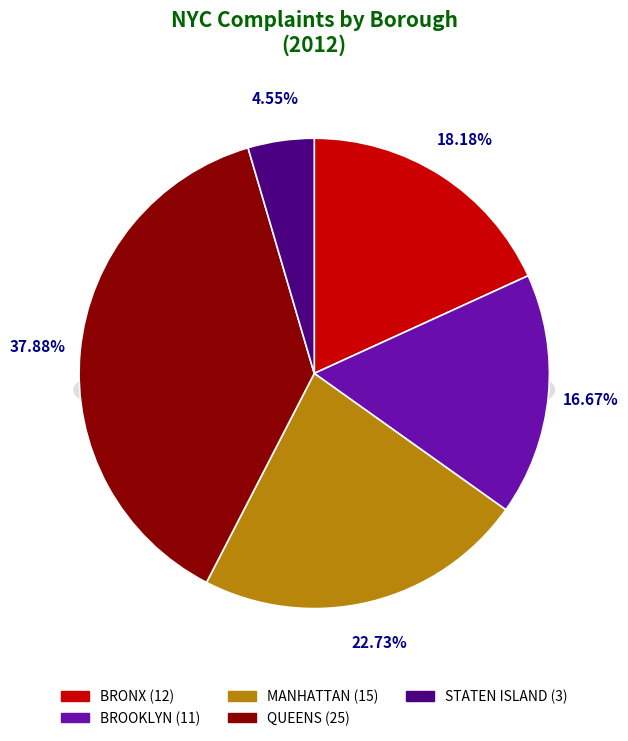

Count the number of slices in the pie.

5